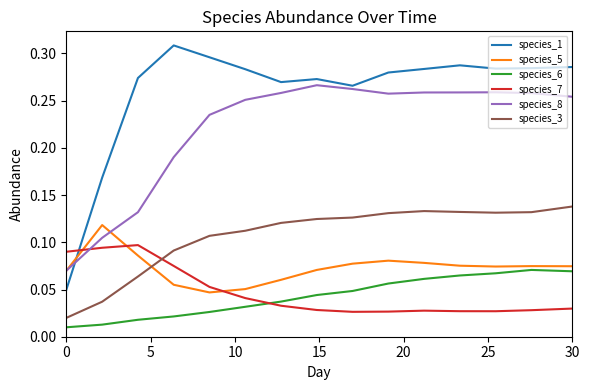

True or false: species_3 and species_8 cross at least once.

False